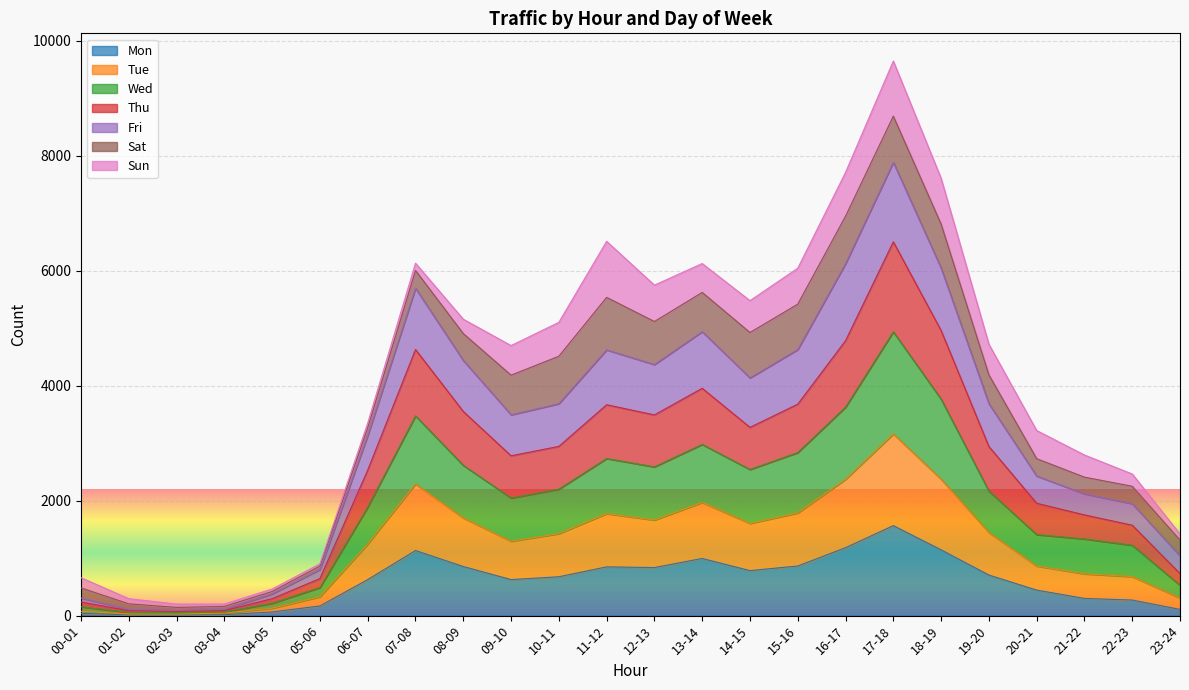

How many interior local peaks does the Thu series have?

4